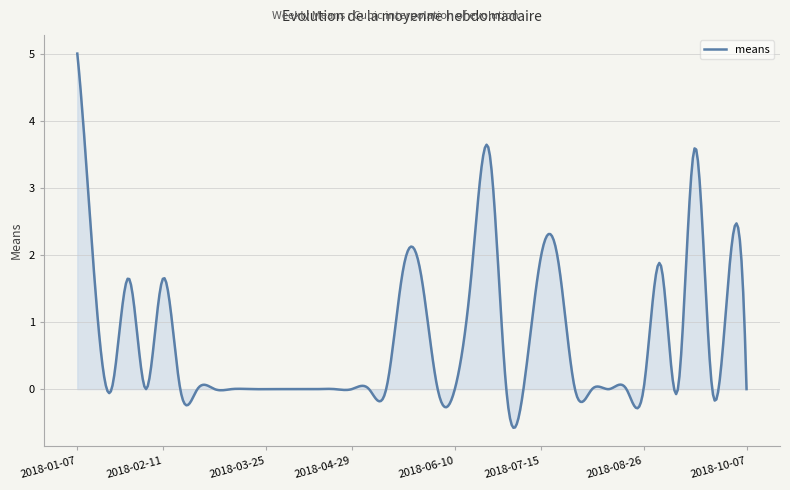

What is the difference between the maximum and minimum values?

5.6